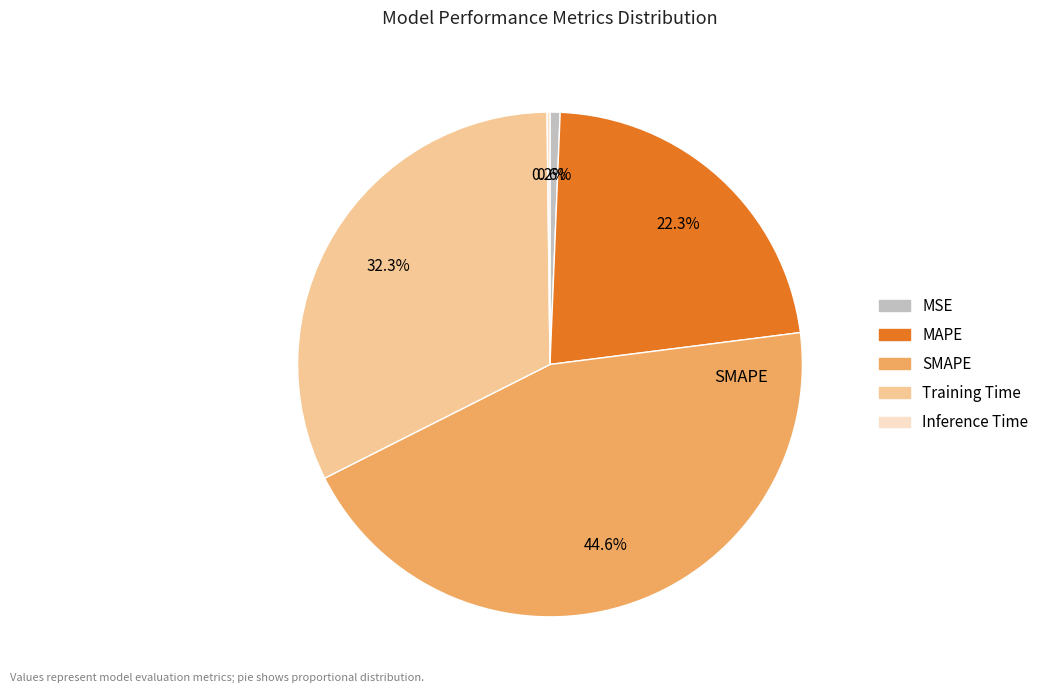

What percentage is the Training Time slice, to the nearest percent?

32%